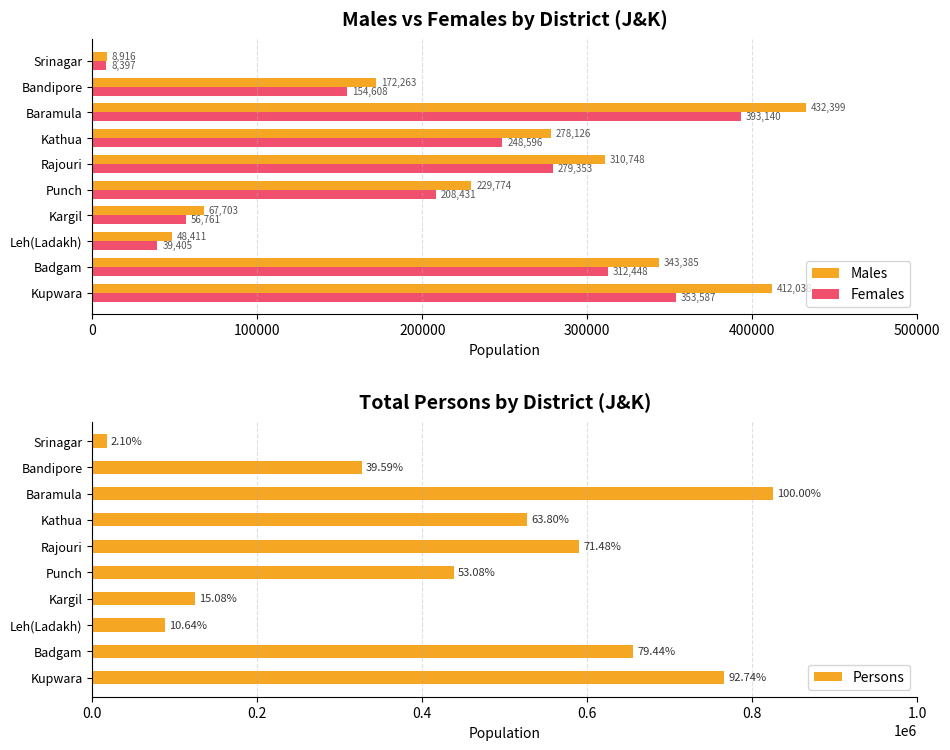

At which category is the sum across all series the highest?

7